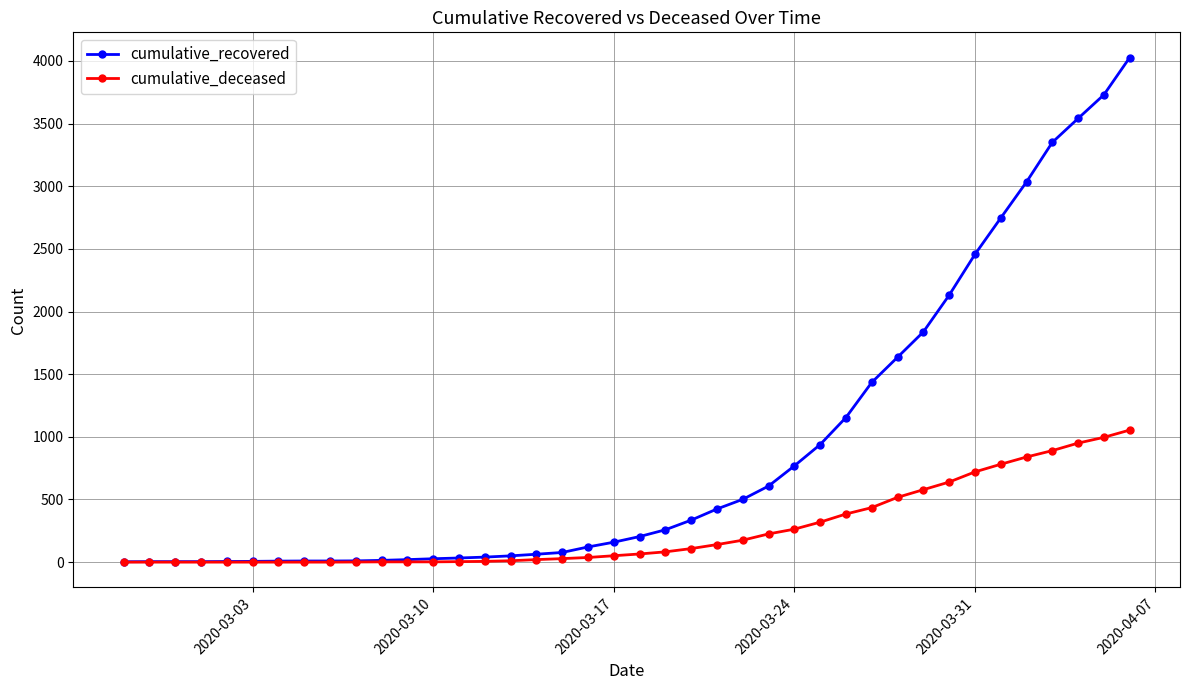

Which series has the largest total across all categories?

cumulative_recovered